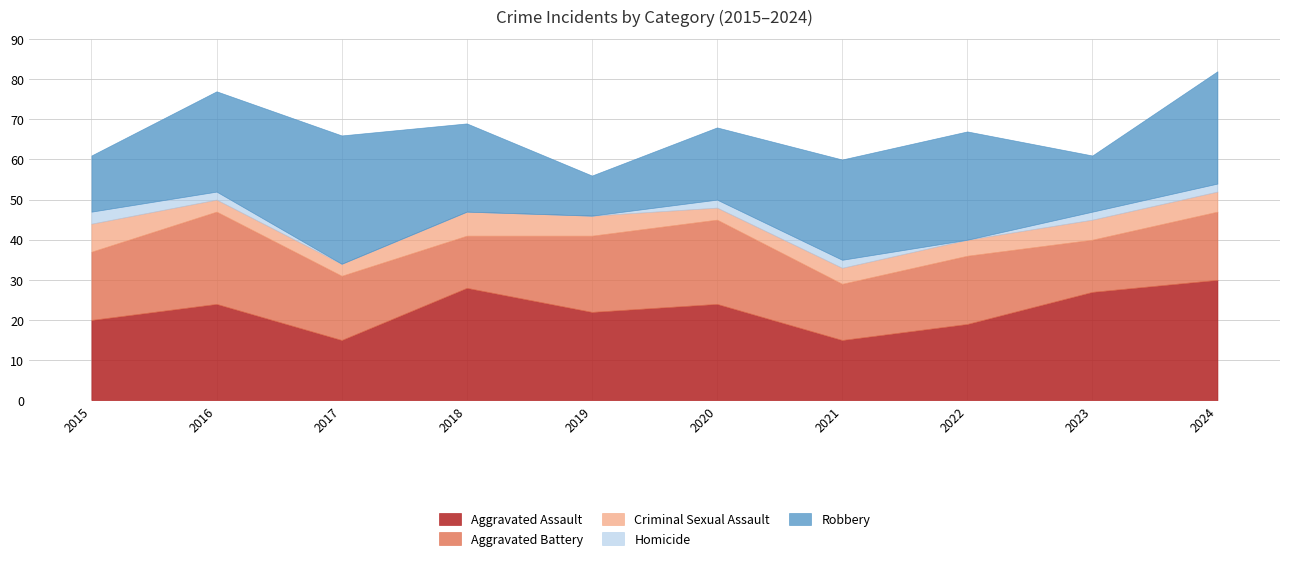

At which label does Homicide reach its minimum?

2017